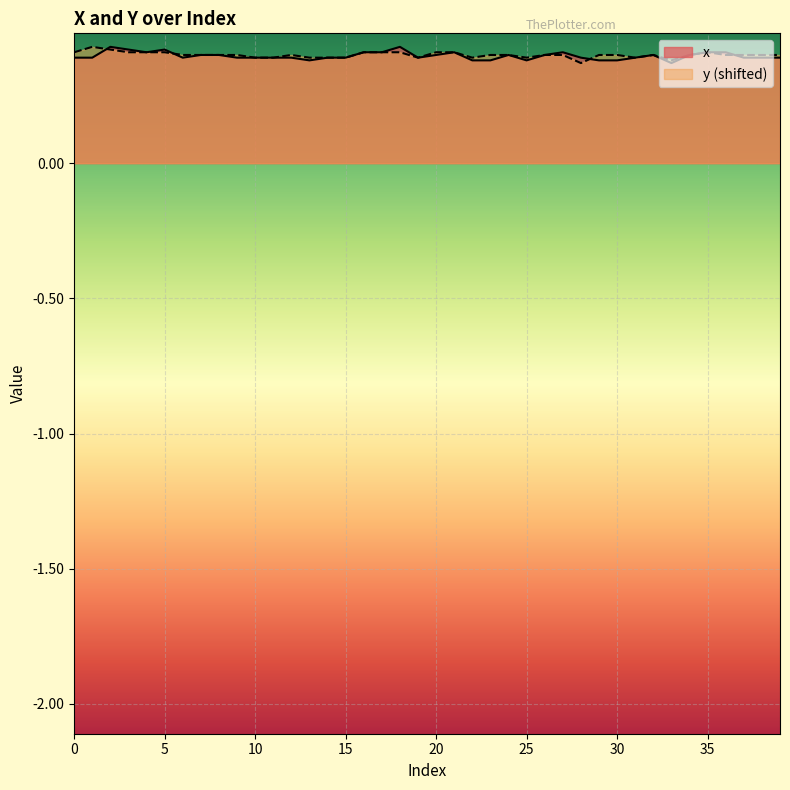

What is the approximate value of x at 26?

0.4